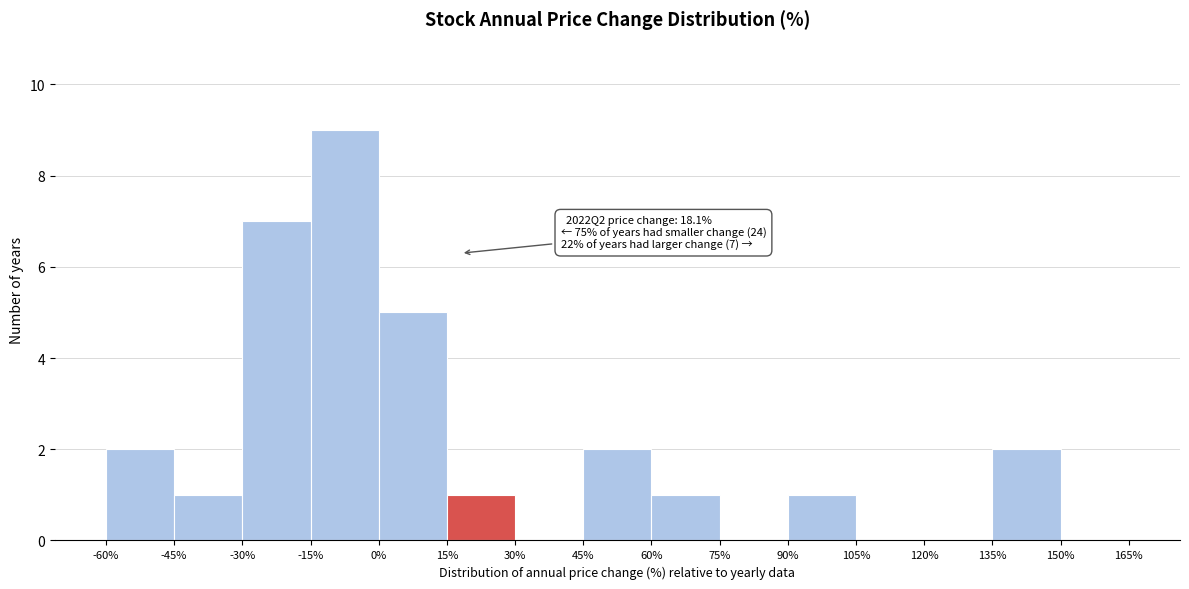

Over which range of the x-axis is the bar tallest?

-15% to 0%